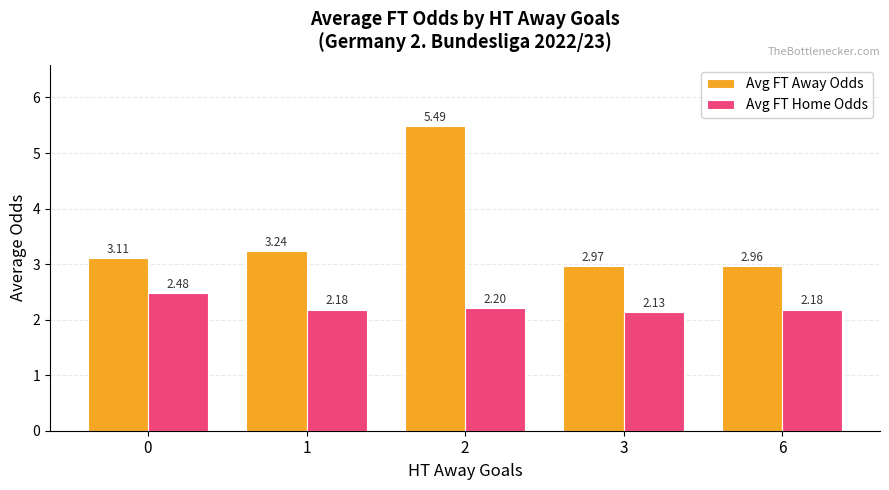

Is the value of Avg FT Away Odds at 3 greater than the value of Avg FT Home Odds at 6?

Yes